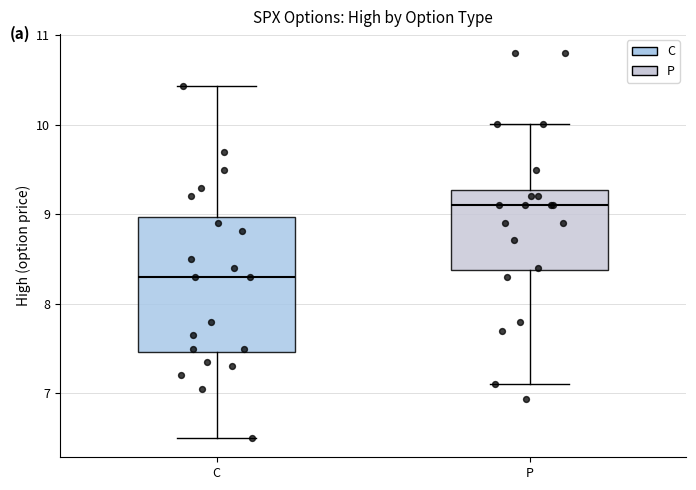

Which box's median line is the highest?

P